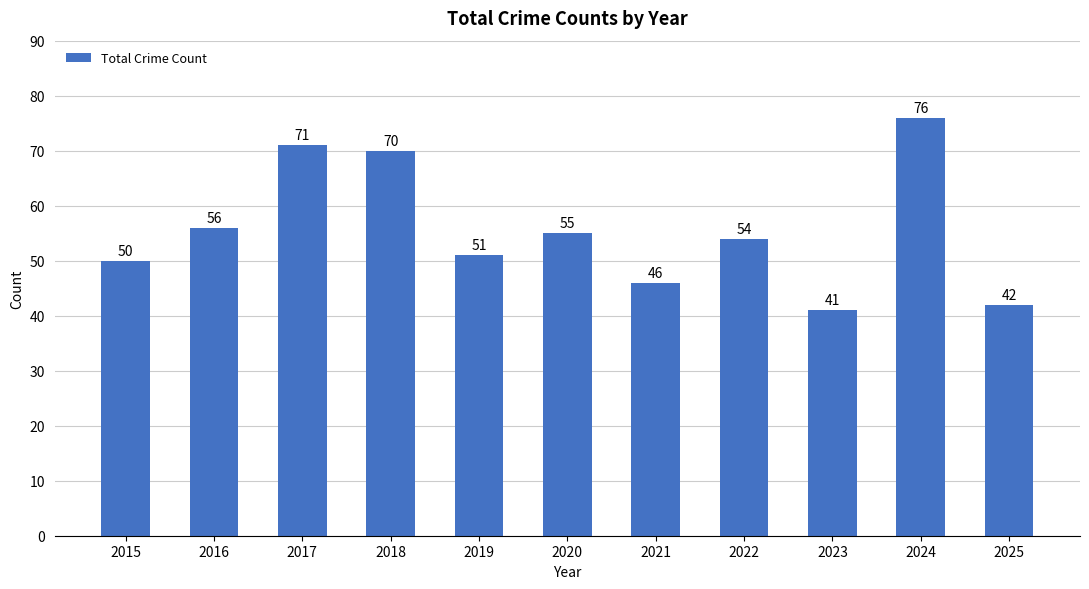

What is the sum of the values at 2025 and 2020?

97